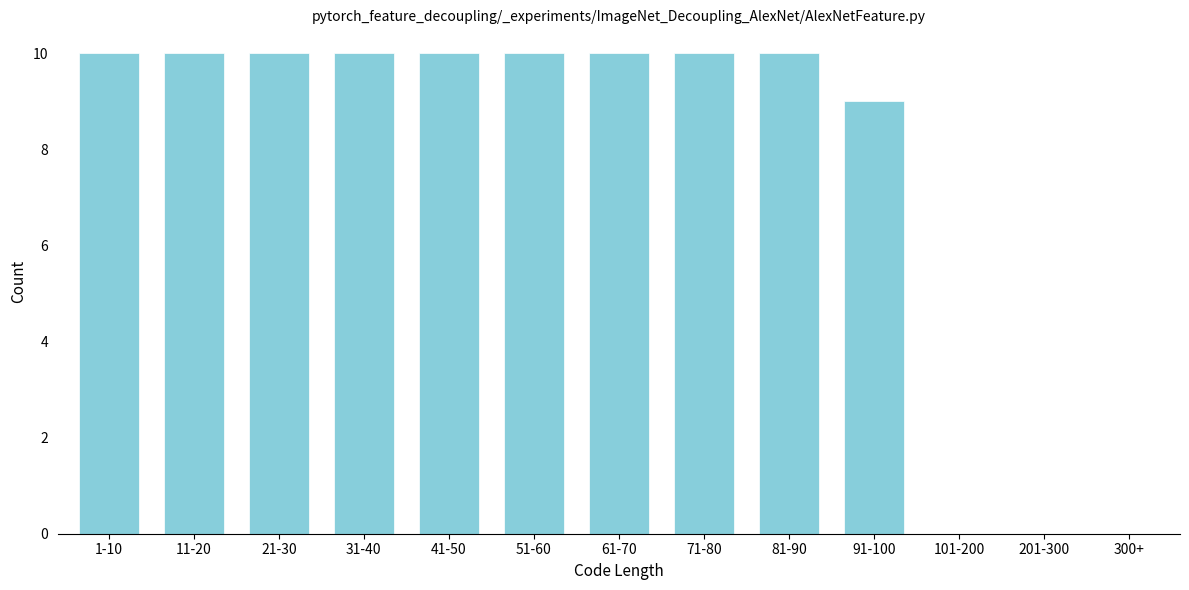

Reading left to right, extract all data points from this chart.

1-10=10	11-20=10	21-30=10	31-40=10	41-50=10	51-60=10	61-70=10	71-80=10	81-90=10	91-100=9	101-200=0	201-300=0	300+=0